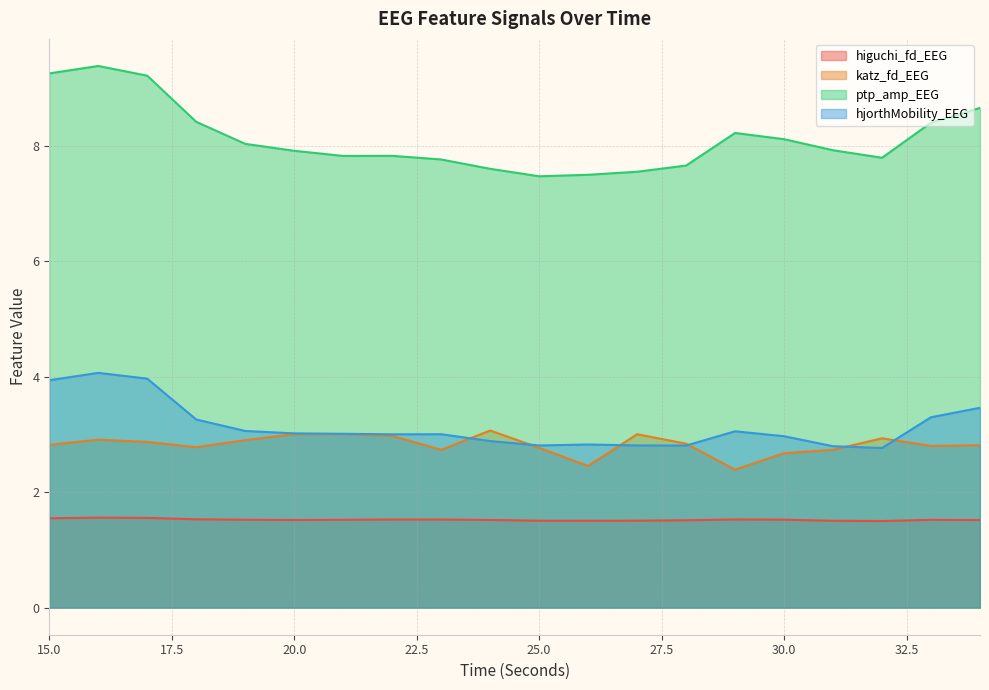

What is the value of the ptp_amp_EEG point at the 9th from the left?

7.8